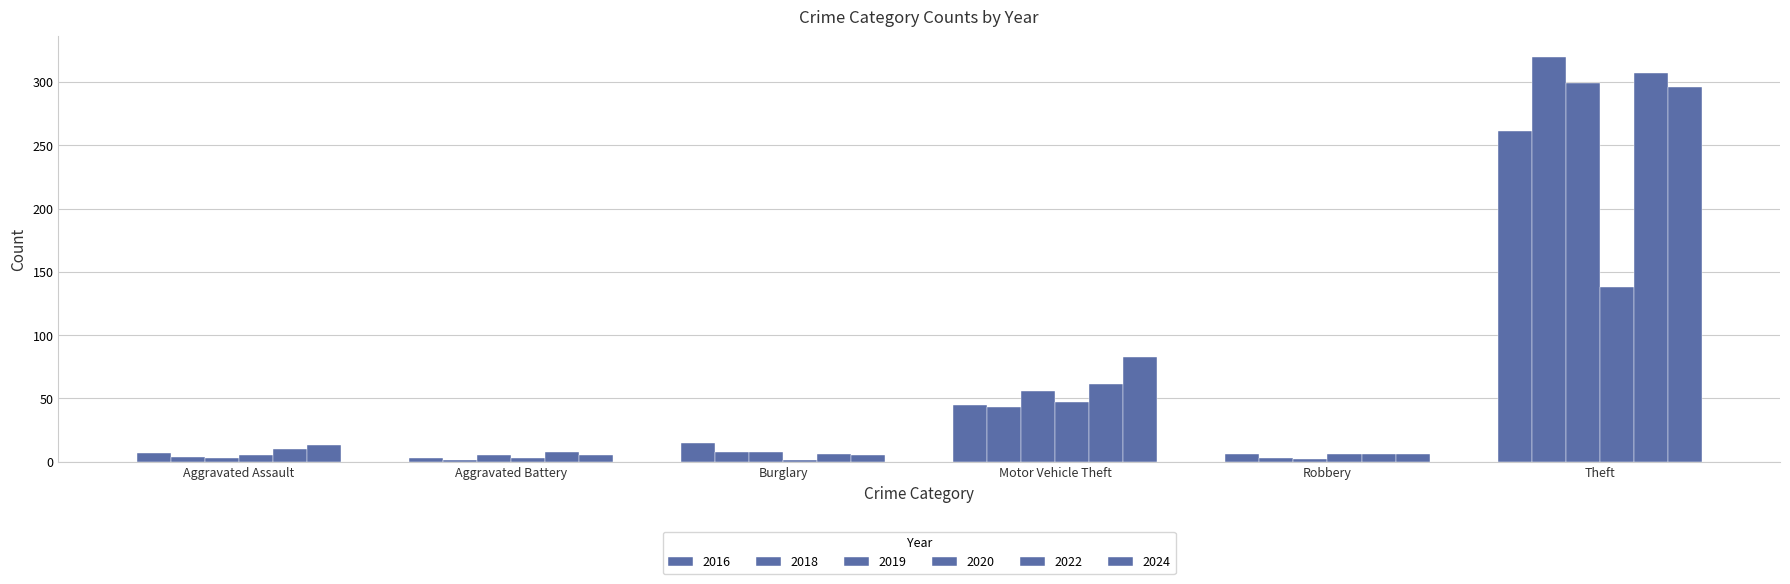

Are the bars grouped side by side (vs. stacked)?

Yes